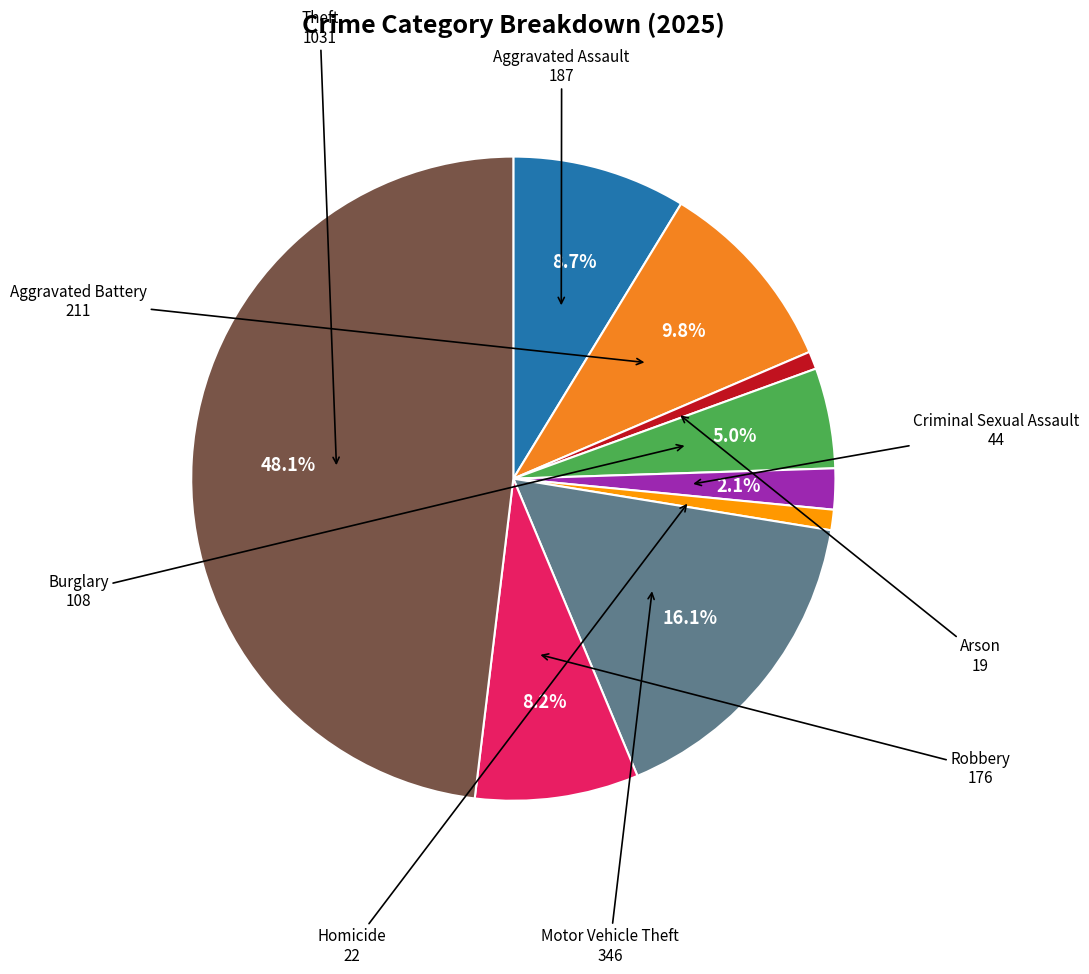

Is there any slice that represents more than half of the pie?

No